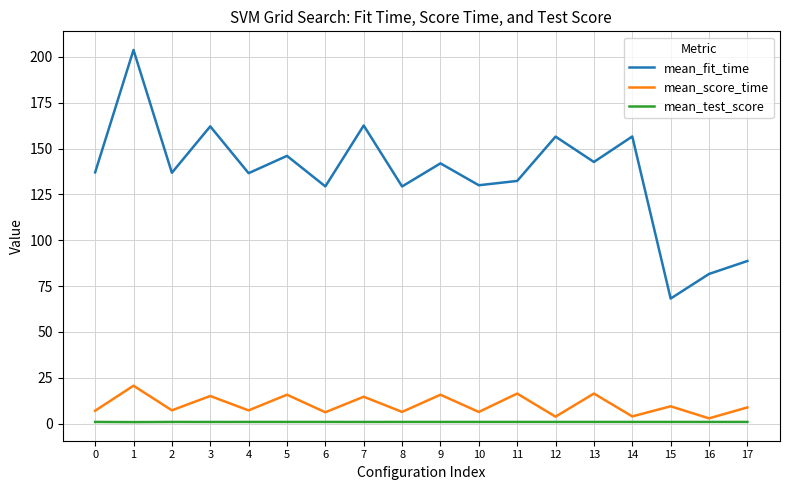

What is the maximum value for mean_test_score?

0.9